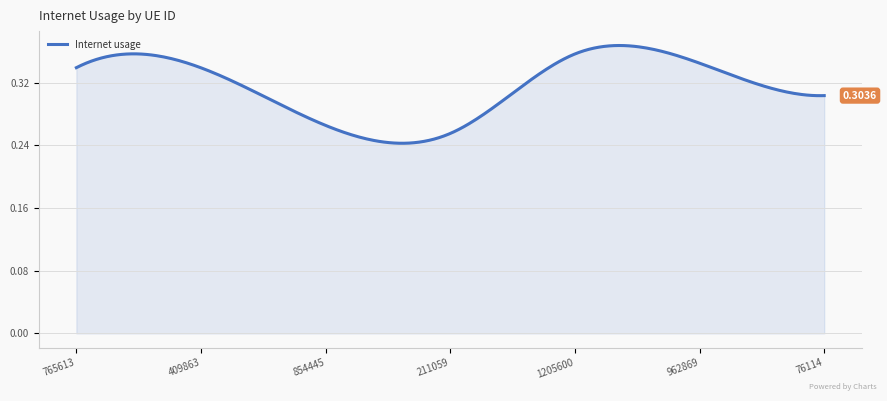

What is the difference between the second highest and second lowest values?

0.1